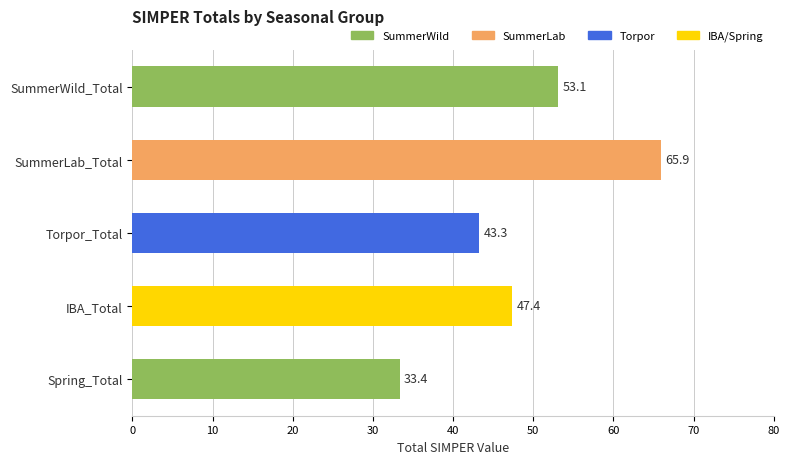

List the labels in order of value, smallest first.

Spring_Total, Torpor_Total, IBA_Total, SummerWild_Total, SummerLab_Total